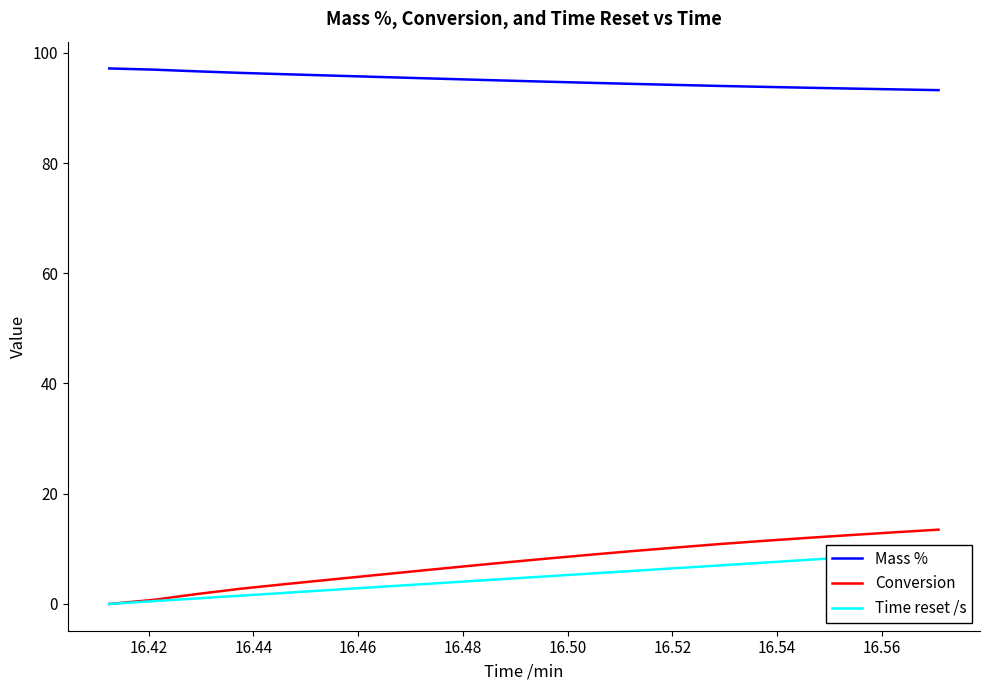

True or false: Mass % and Conversion cross at least once.

False